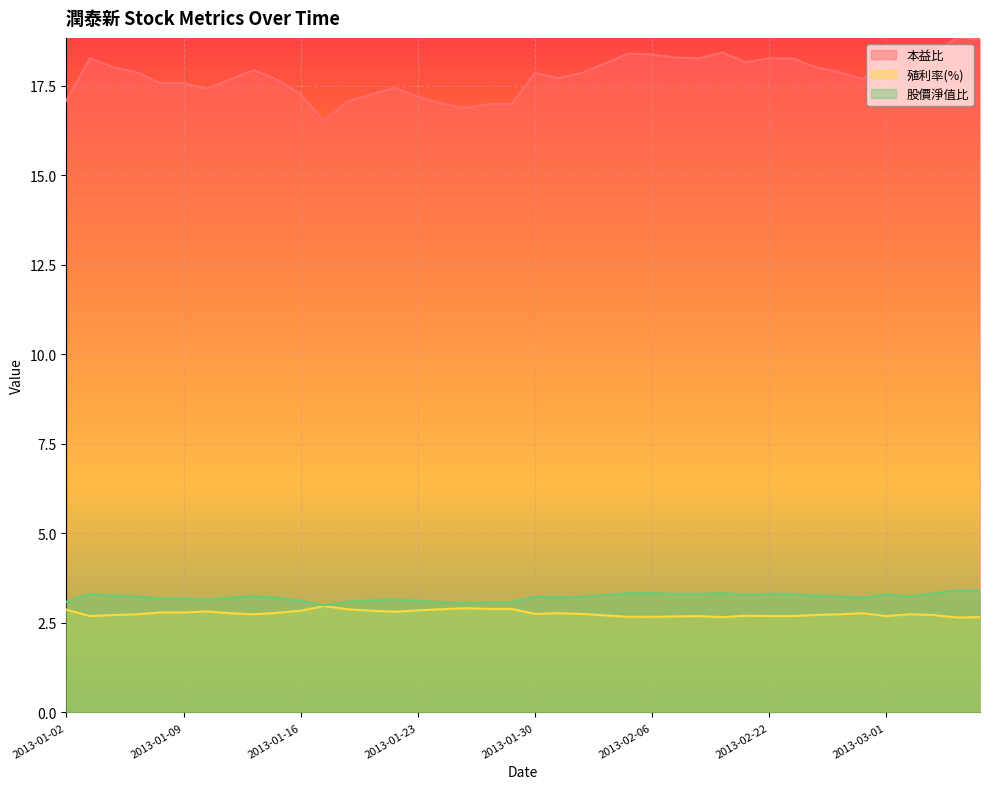

What is the label of the 29th point from the left?

2013-02-20